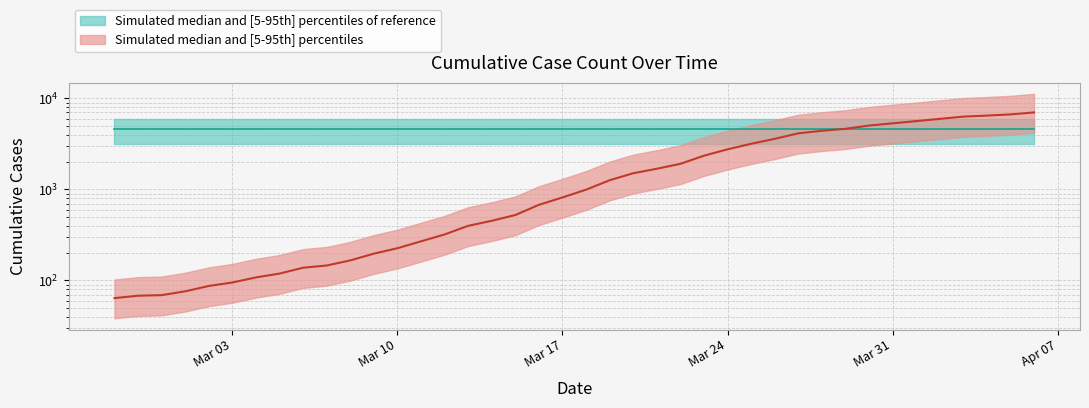

The value at 2020-02-27 is 64. True or false?

True